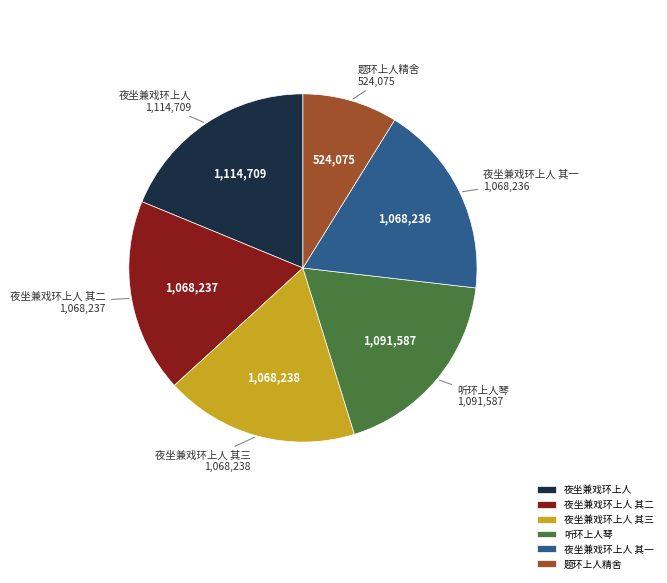

Does 听环上人琴 represent more than half of the total?

No